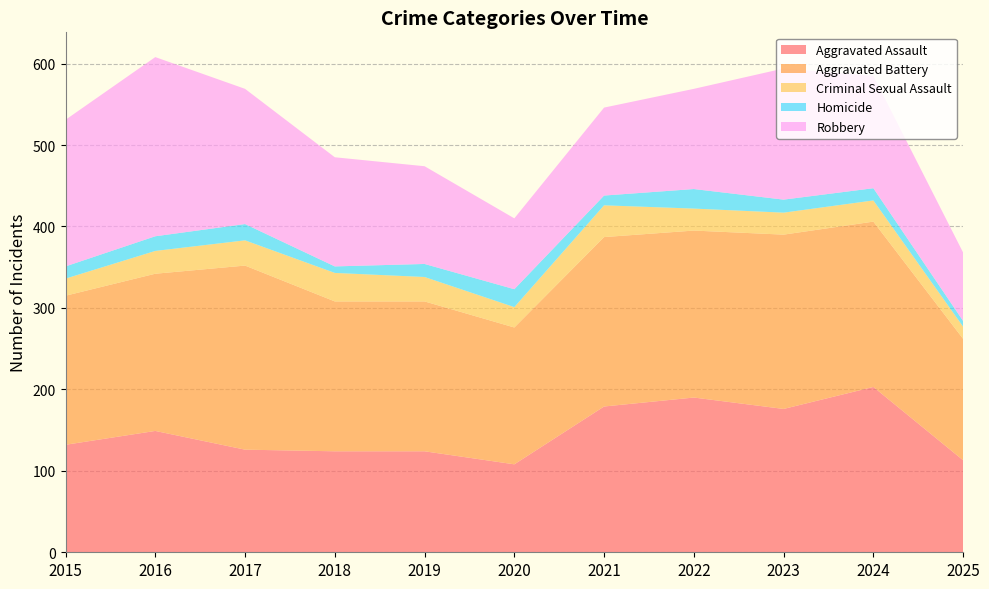

Reading left to right, extract all data points from this chart.

Aggravated Assault: 132	149	126	124	124	108	179	190	176	203	113
Aggravated Battery: 183	193	226	184	184	168	208	205	214	203	149
Criminal Sexual Assault: 21	28	31	35	30	25	39	27	27	26	15
Homicide: 15	18	20	8	16	22	12	24	16	15	7
Robbery: 180	220	166	134	120	87	108	123	161	138	84